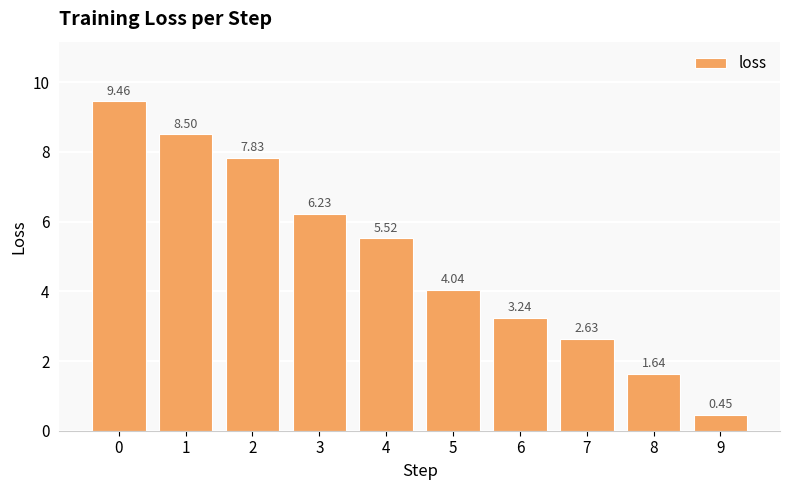

Are the bars grouped side by side (vs. stacked)?

No